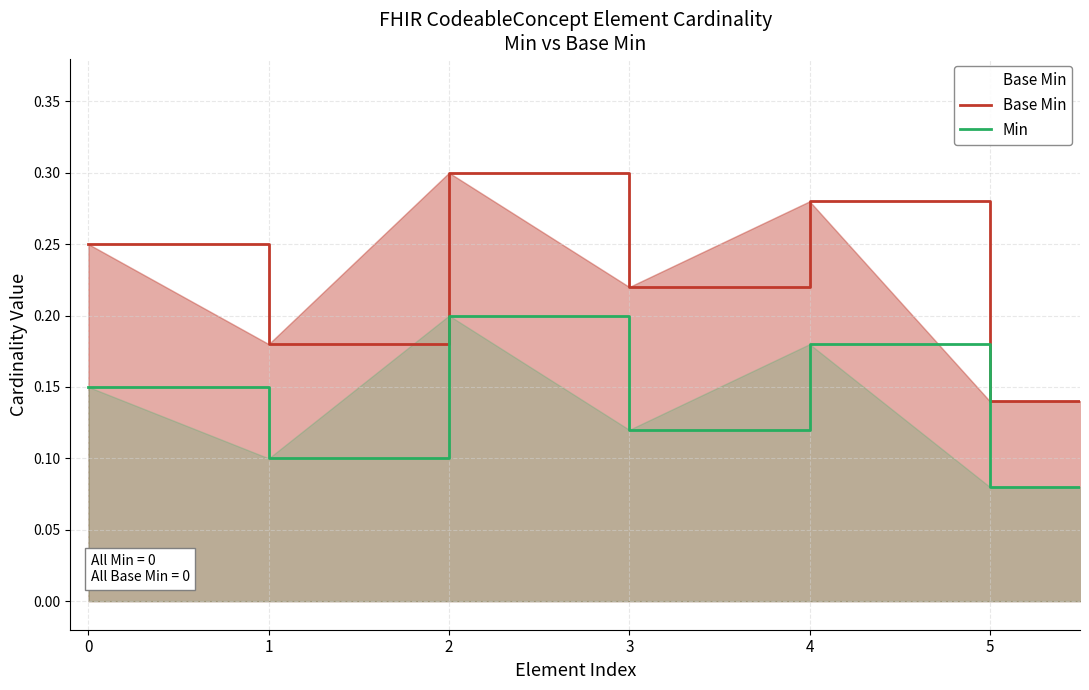

Which series has the largest total across all categories?

Base Min